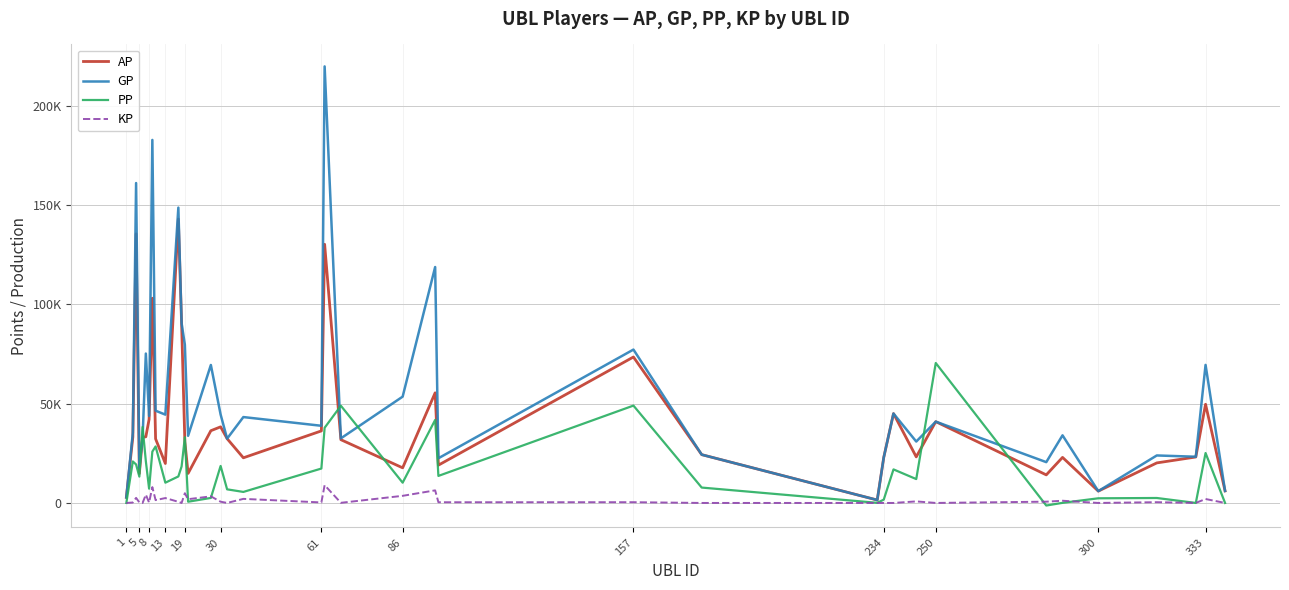

At which label does PP first exceed 13345?

5